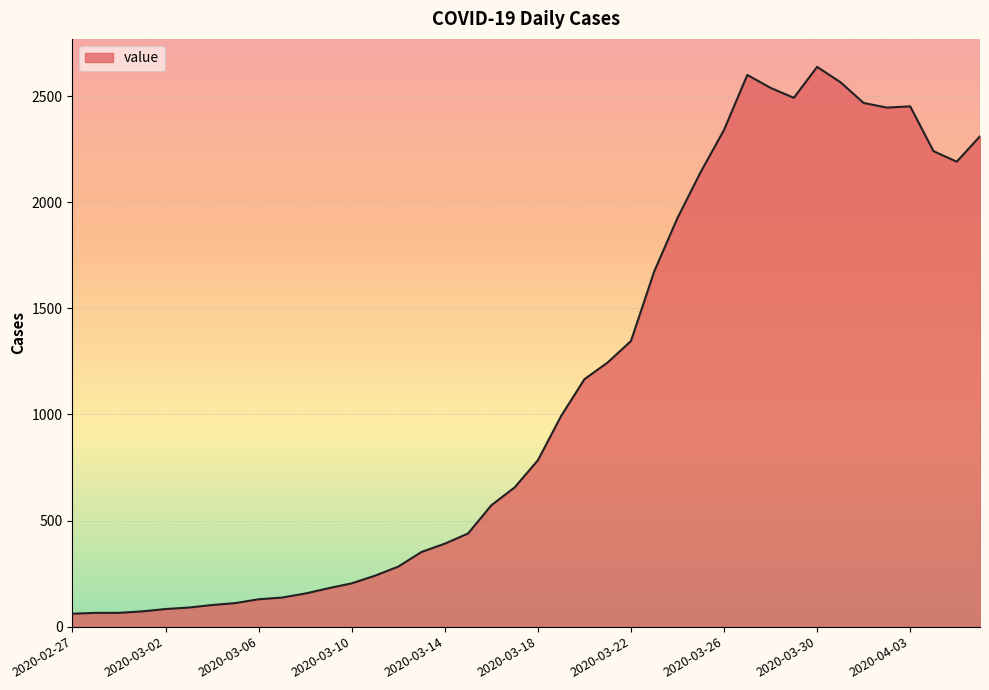

What is the greatest value displayed?

2638